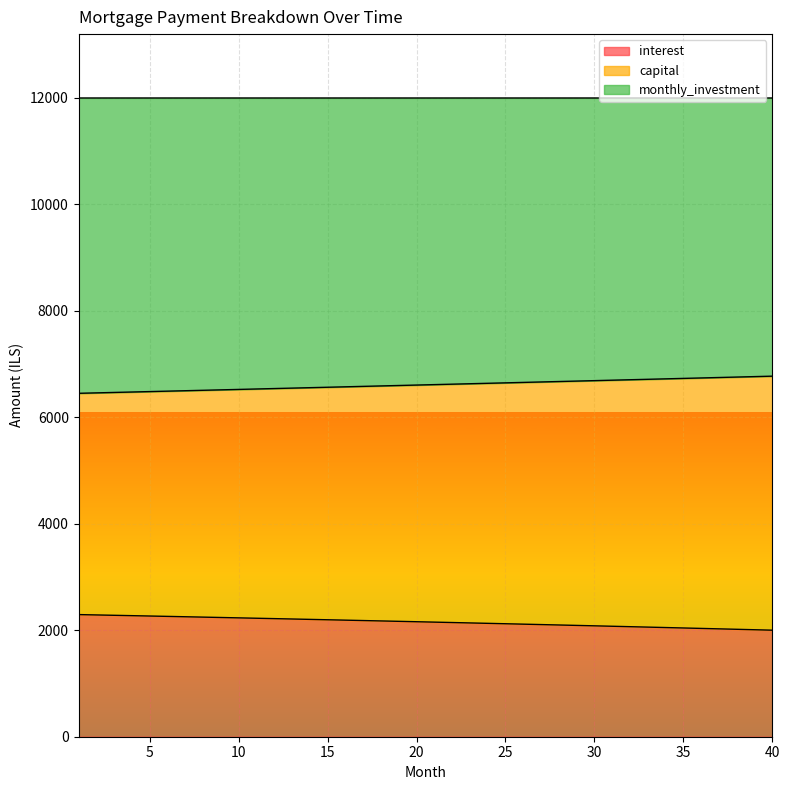

What are all the series names shown in the legend?

interest, capital, monthly_investment